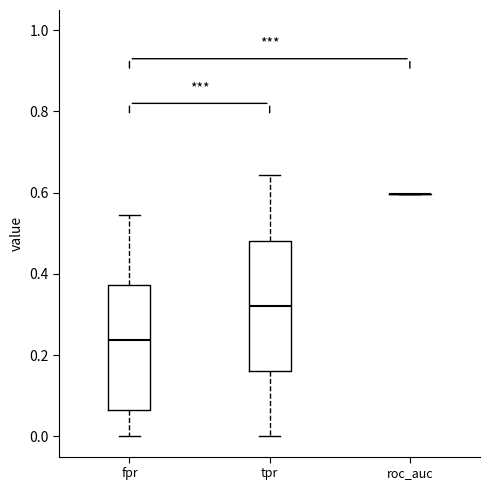

Reading left to right, transcribe this box plot: for each box, give where its median line is, the range the box spans, and where its two whiskers end, as read against the y-axis. The values are not printed on the chart, so give them approximately, as read against the axis.

fpr: median 0.24, box 0.06 to 0.38, whiskers 0.00 to 0.54
tpr: median 0.32, box 0.16 to 0.48, whiskers 0.00 to 0.64
roc_auc: box collapsed to a line at 0.60, whiskers 0.60 to 0.60